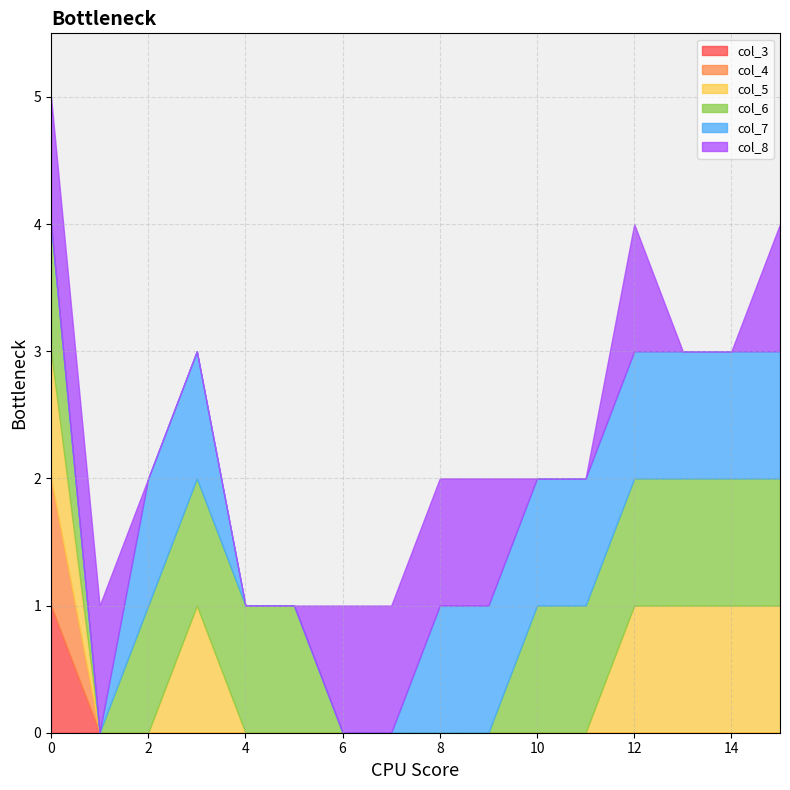

What is the sum of all col_7 values?

10